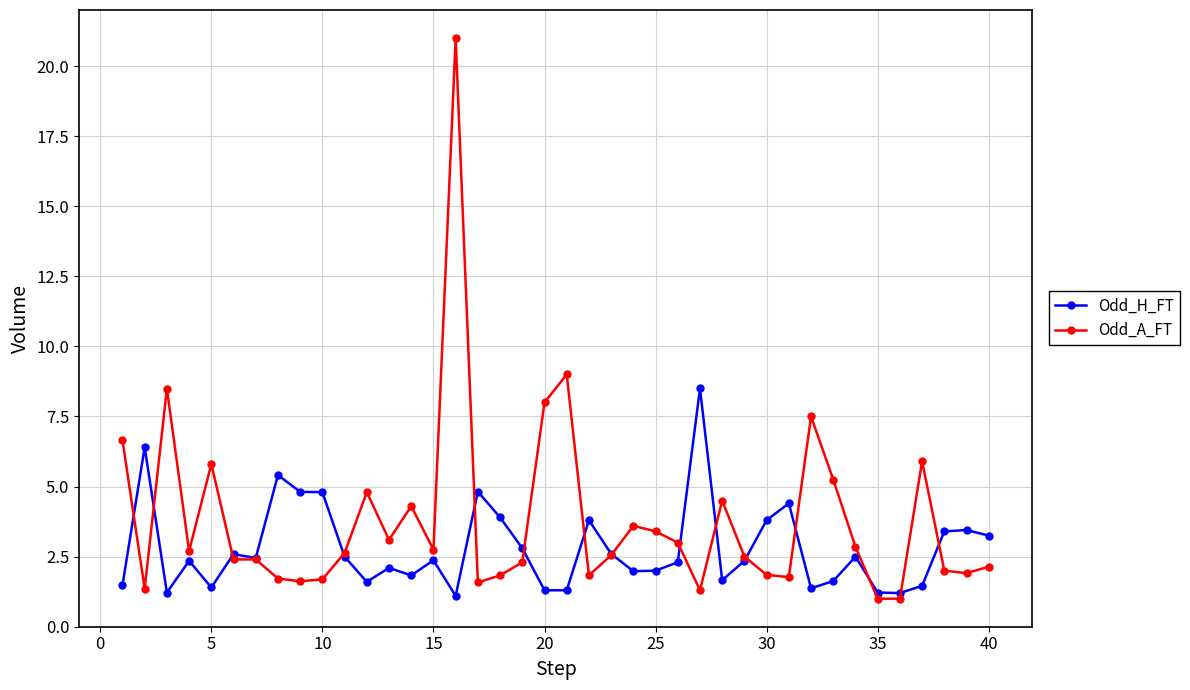

What is the maximum value shown in the chart?

21.0